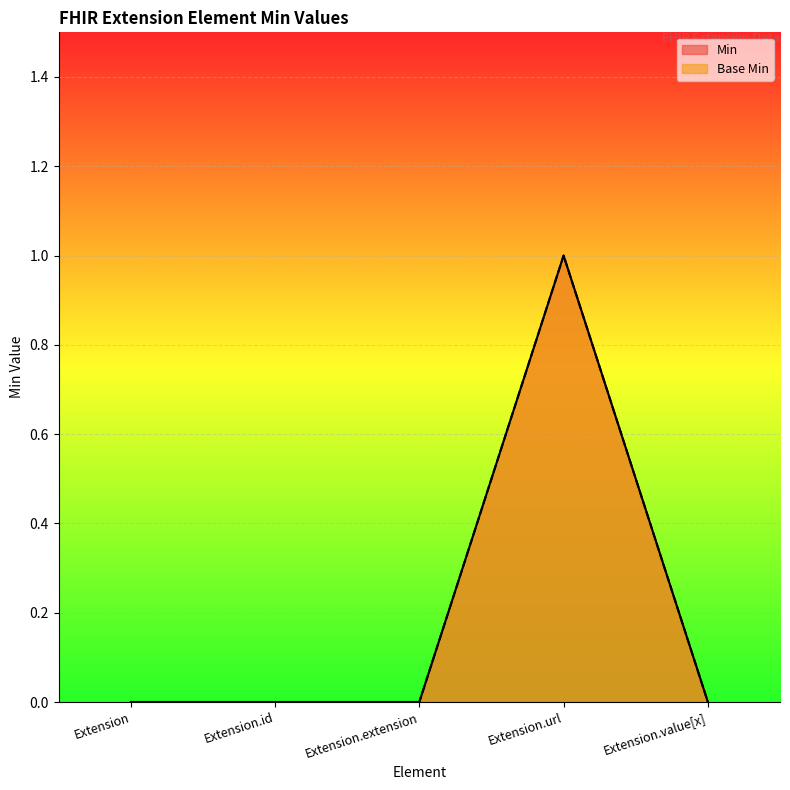

True or false: Base Min and Min cross at least once.

False